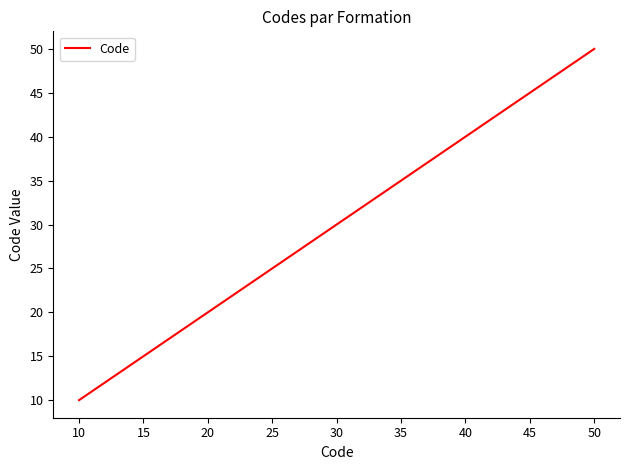

How many distinct data groups are displayed?

1